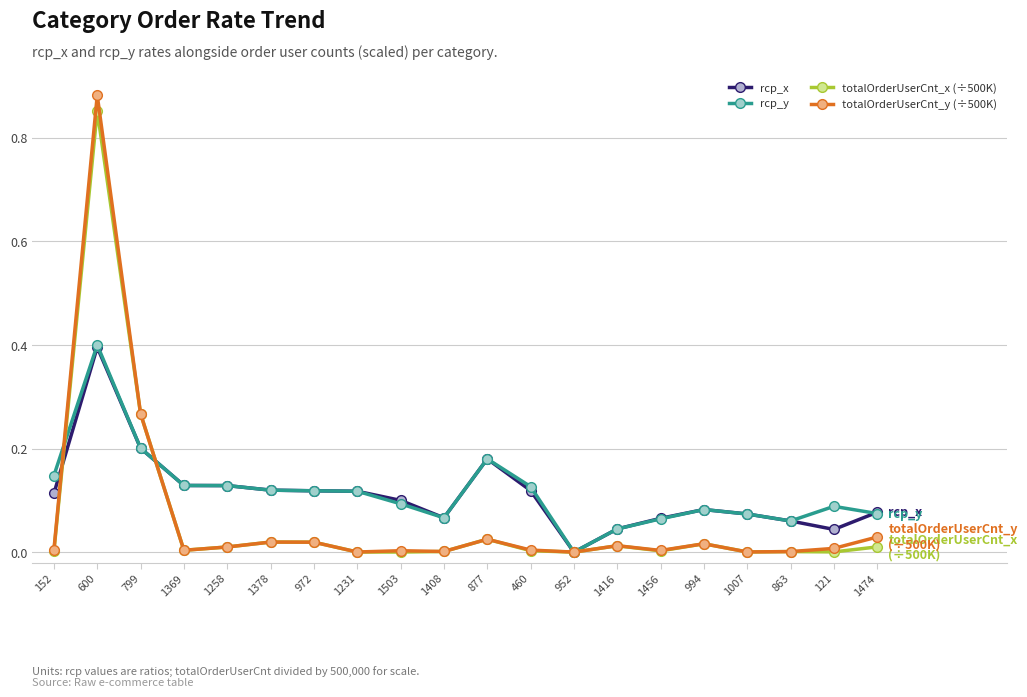

At which label does rcp_x reach its peak?

600